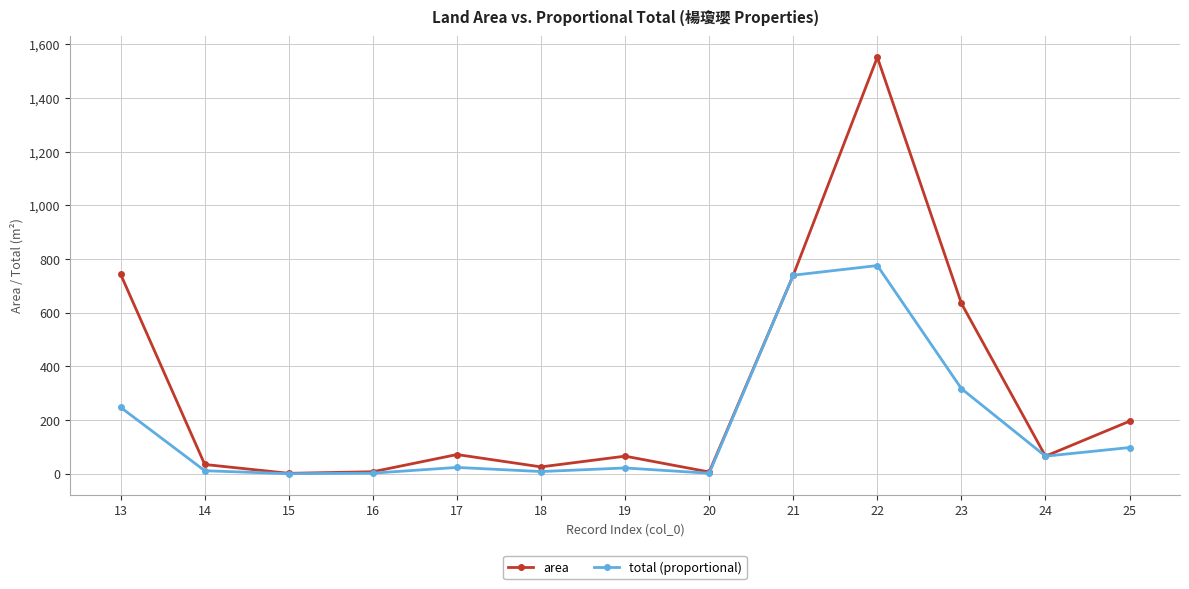

What is the value of the area point at the 5th from the left?

72.0